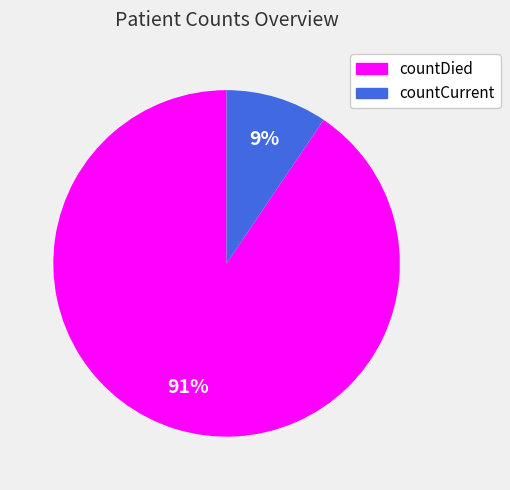

Which slice represents more than half of the pie?

countDied